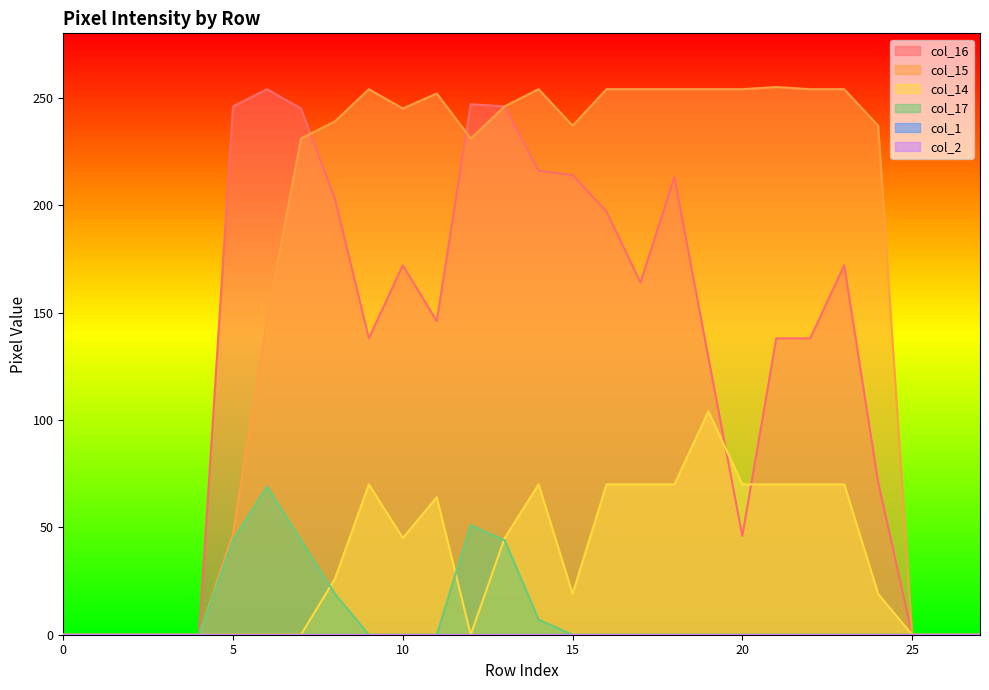

Is the value of col_17 at 24 greater than the value of col_14 at 14?

No